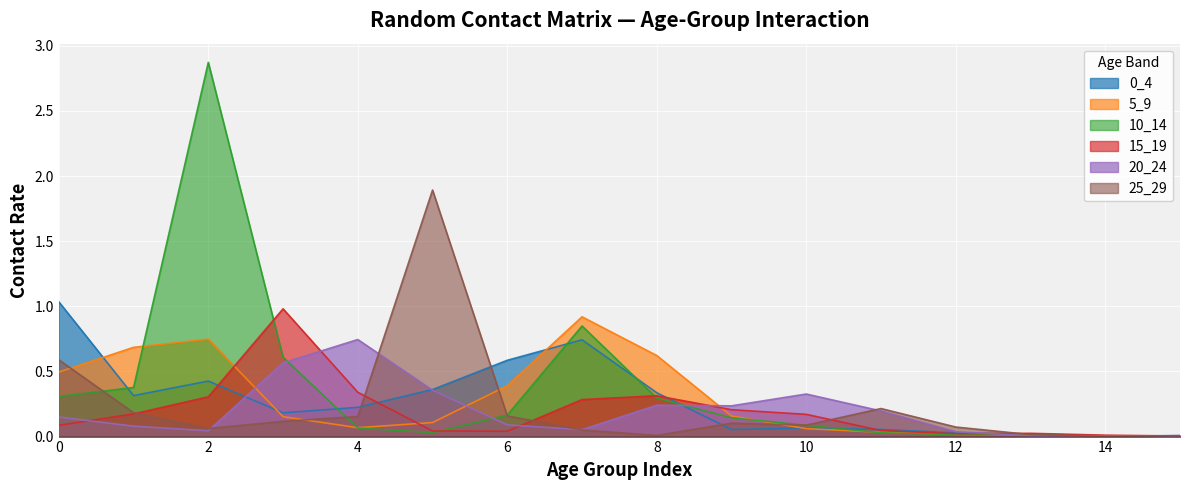

Between which two adjacent categories do 5_9 and 10_14 first intersect?

1 and 2